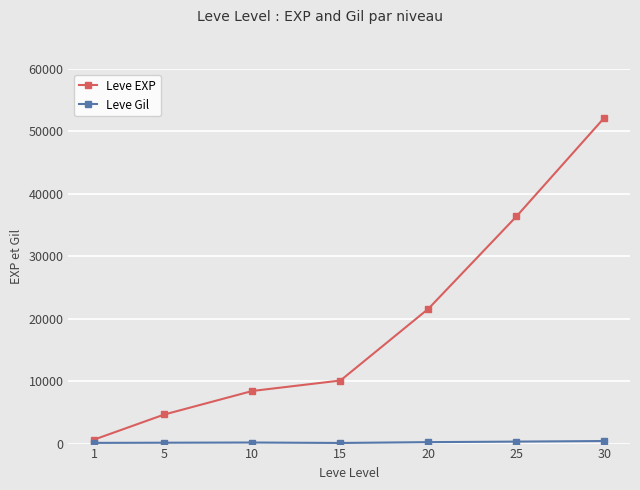

At which category is the sum across all series the highest?

30